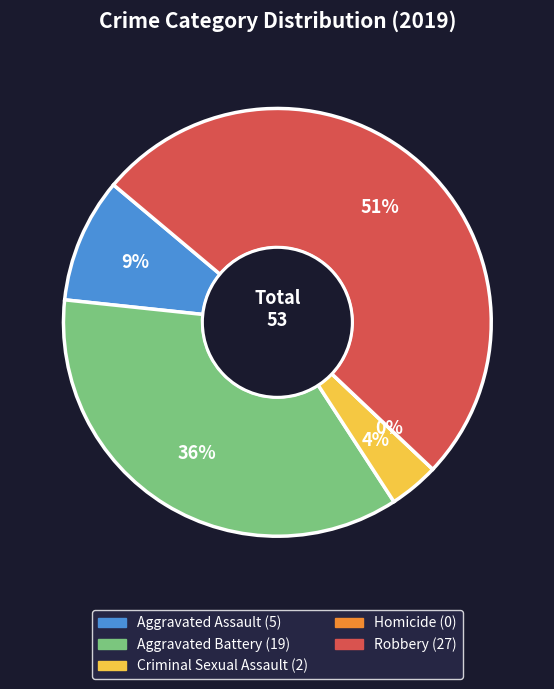

Which category has the biggest portion of the pie?

Robbery